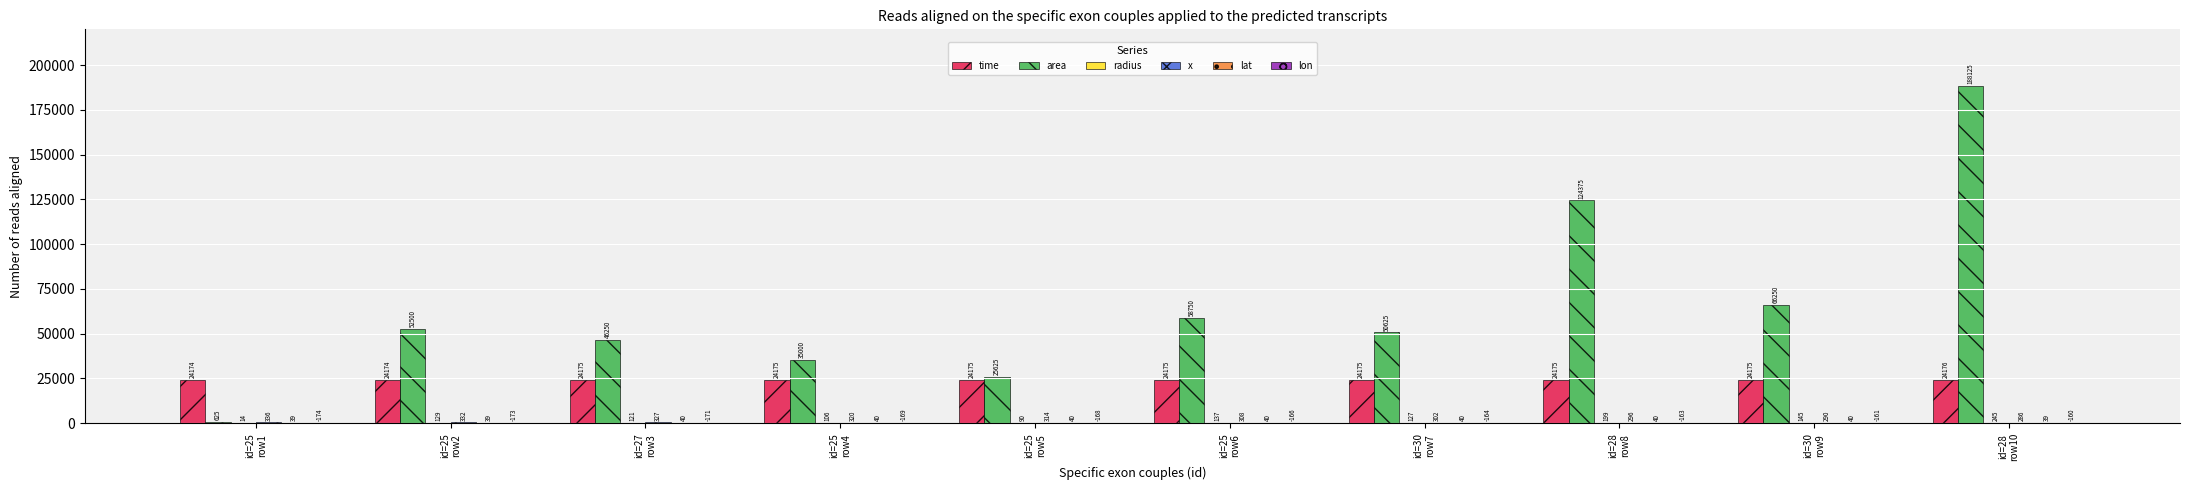

Which series has the largest total across all categories?

area